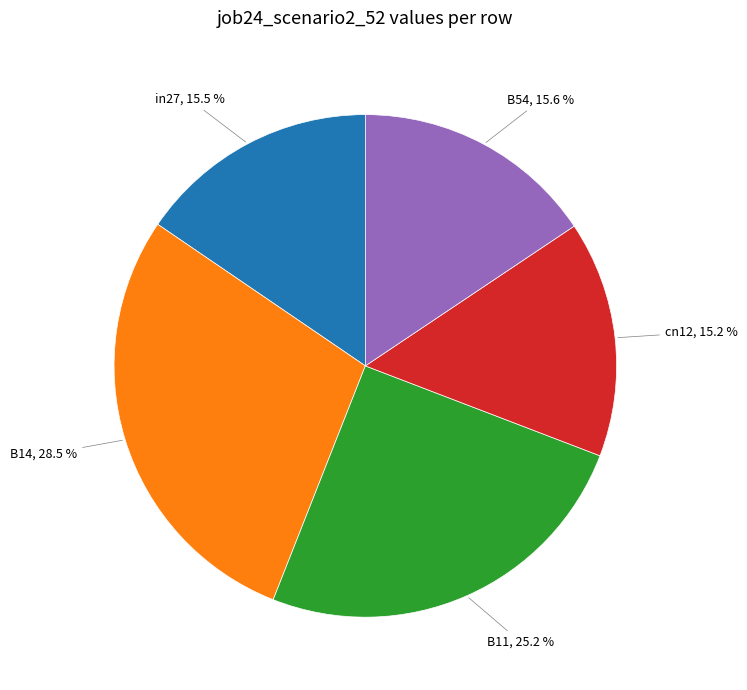

Is there any slice that represents more than half of the pie?

No